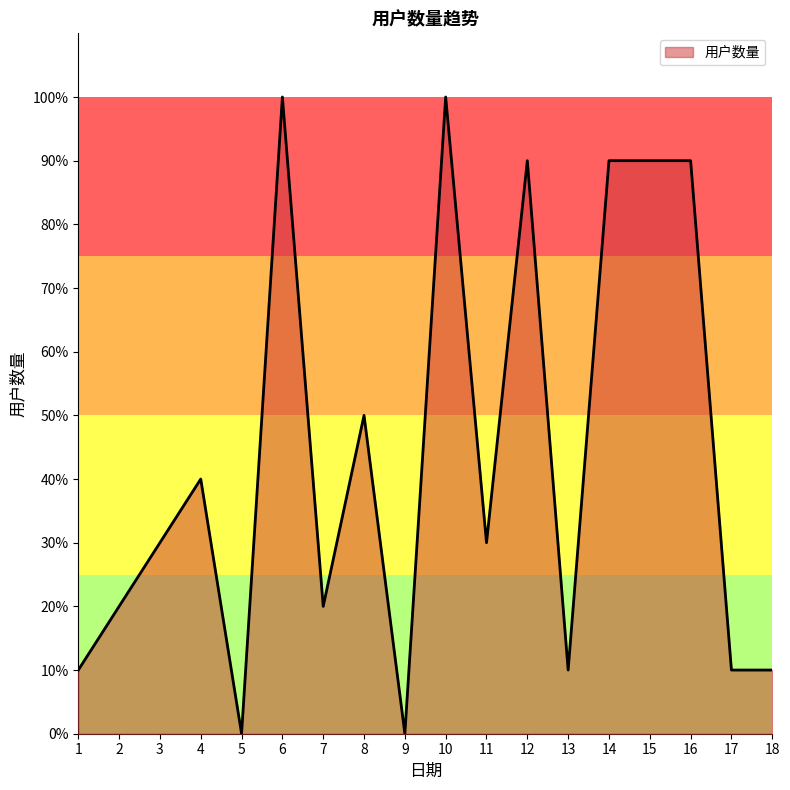

Where is the first local minimum?

5